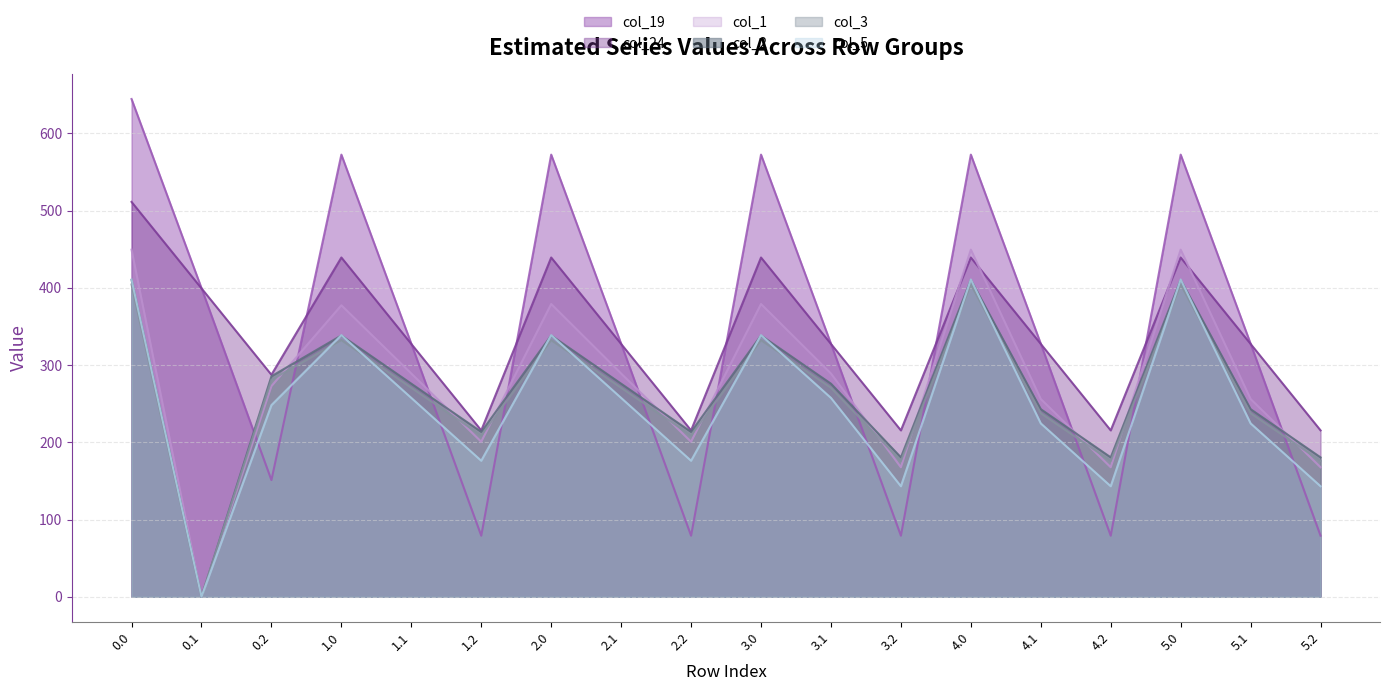

True or false: col_3 and col_5 cross at least once.

True